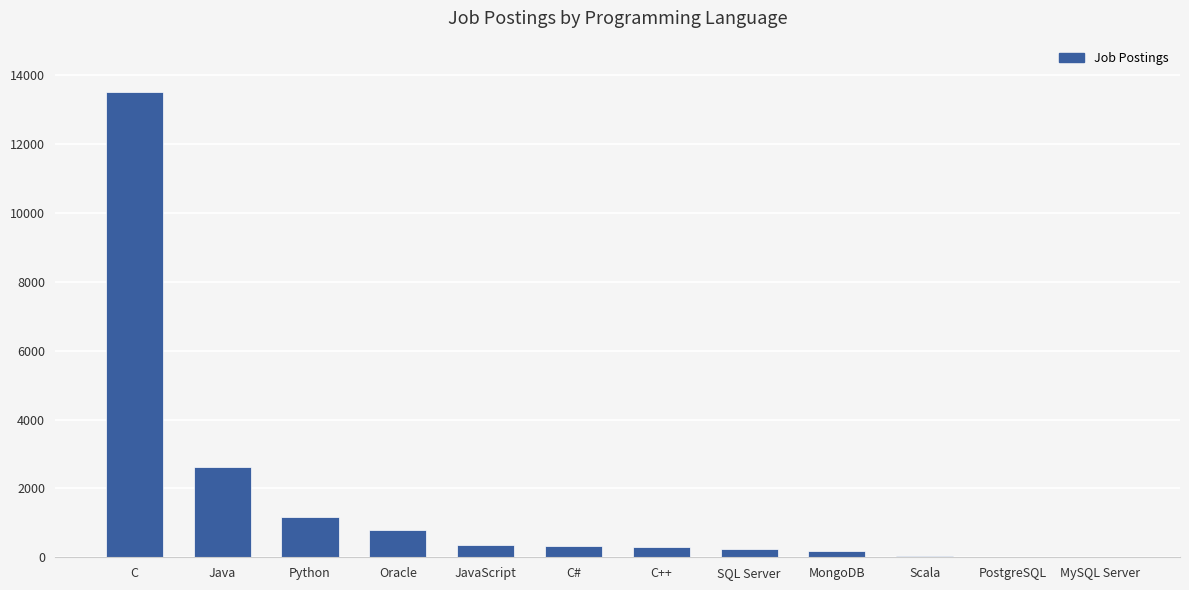

What is the greatest value displayed?

13498